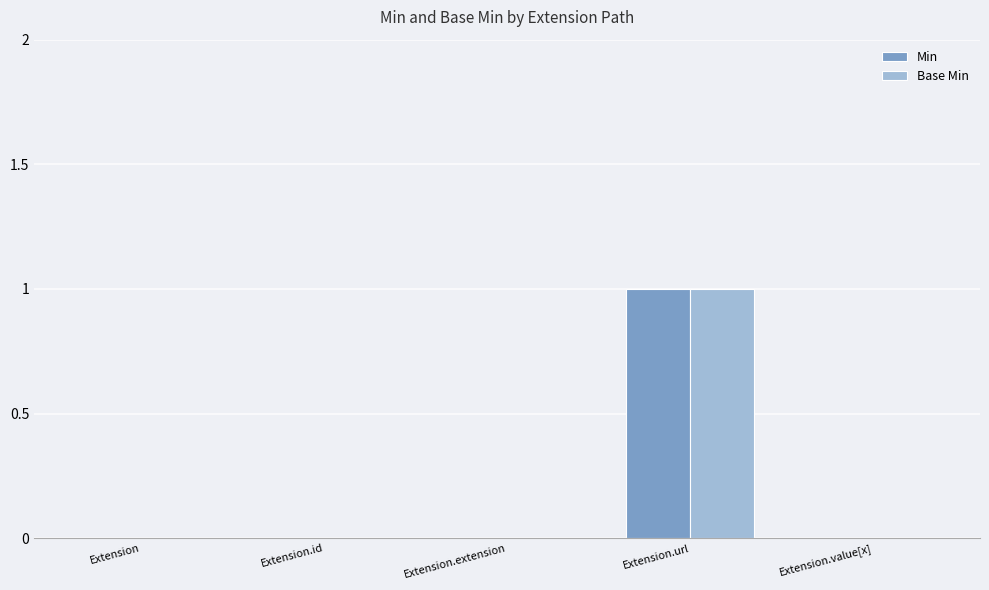

The Base Min series shows 0 at Extension. True or false?

True